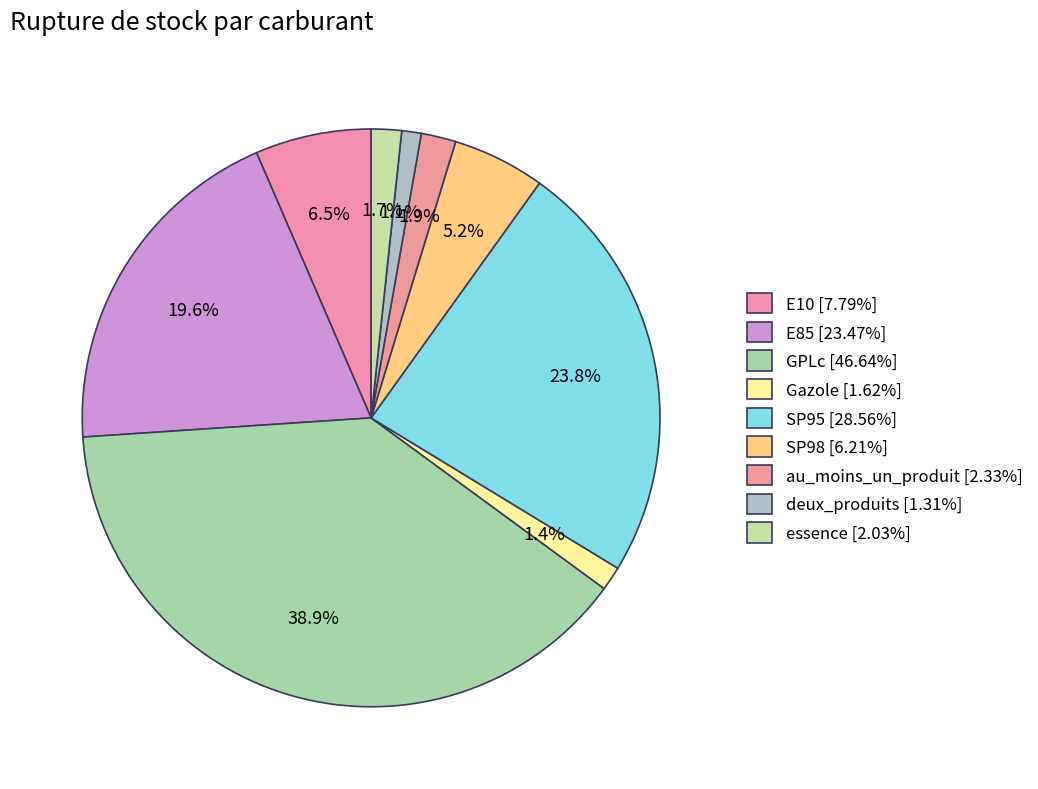

What is the ratio of the value at SP98 to the value at Gazole?

3.8